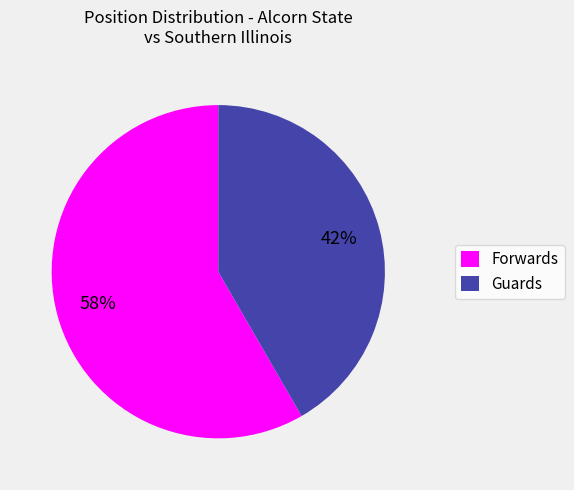

Between Forwards and Guards, which is larger?

Forwards